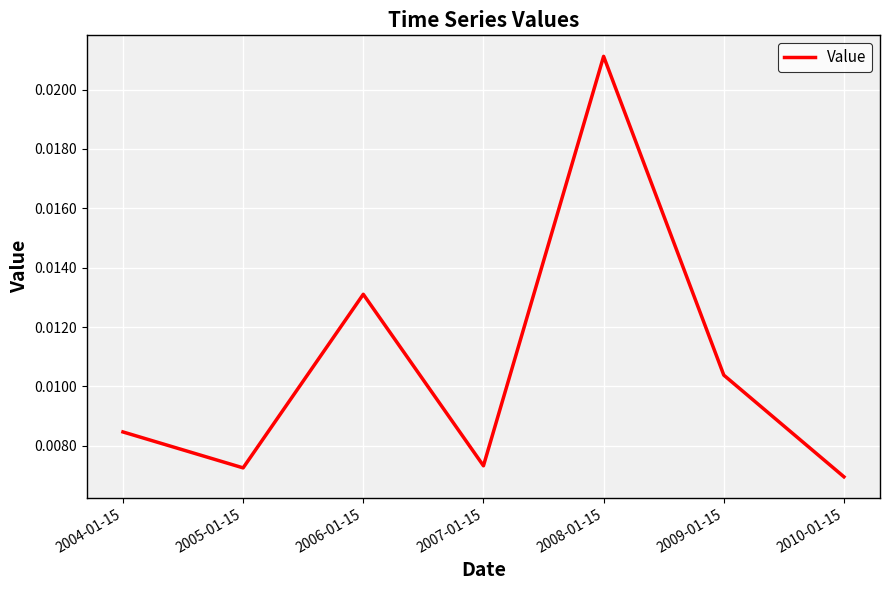

Is this an area chart (filled region under the line)?

No